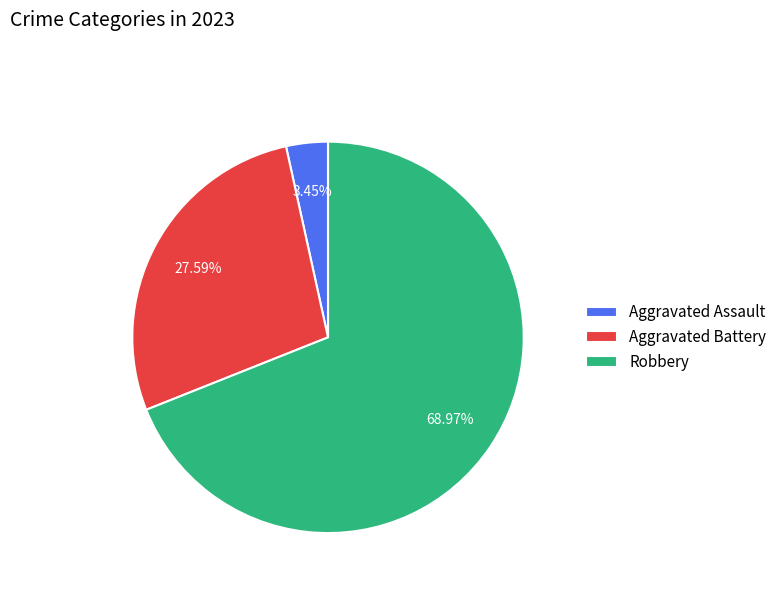

To the nearest percent, what is the combined percentage of Aggravated Battery and Robbery?

97%